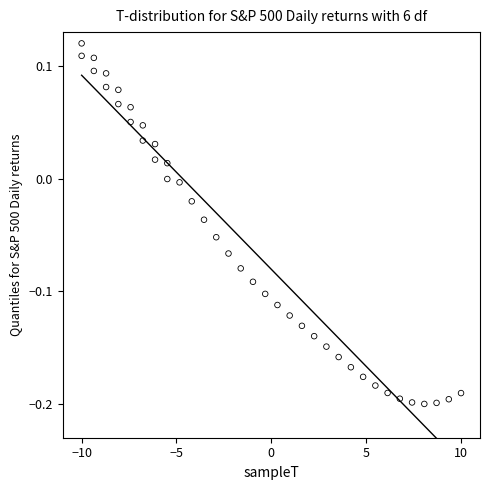

What is the range of X values (max minus min)?

20.0